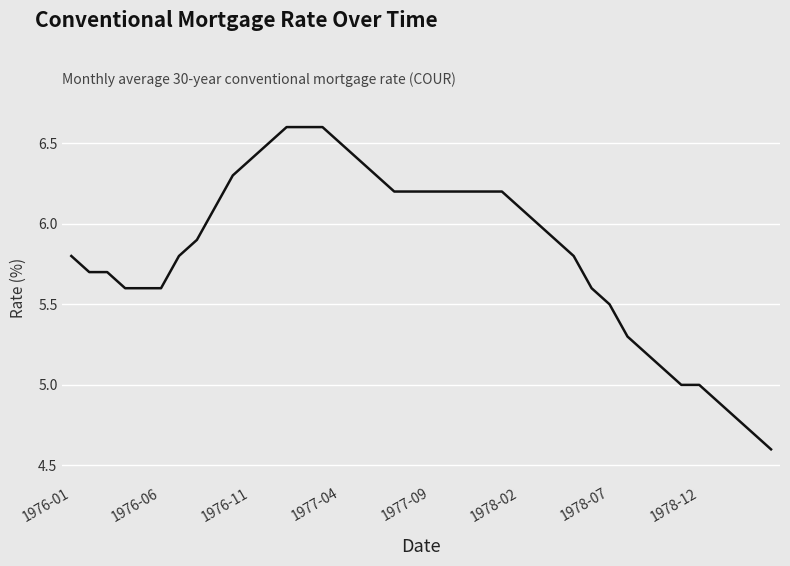

What is the minimum value shown in the chart?

4.6